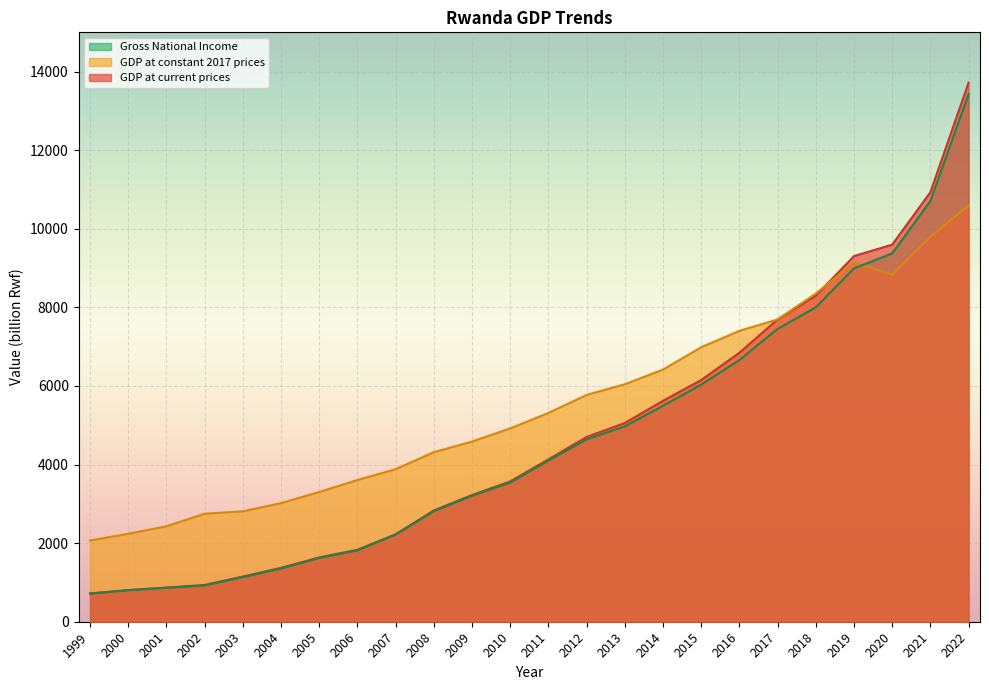

Between 2012 and 2022, which is larger?

2022